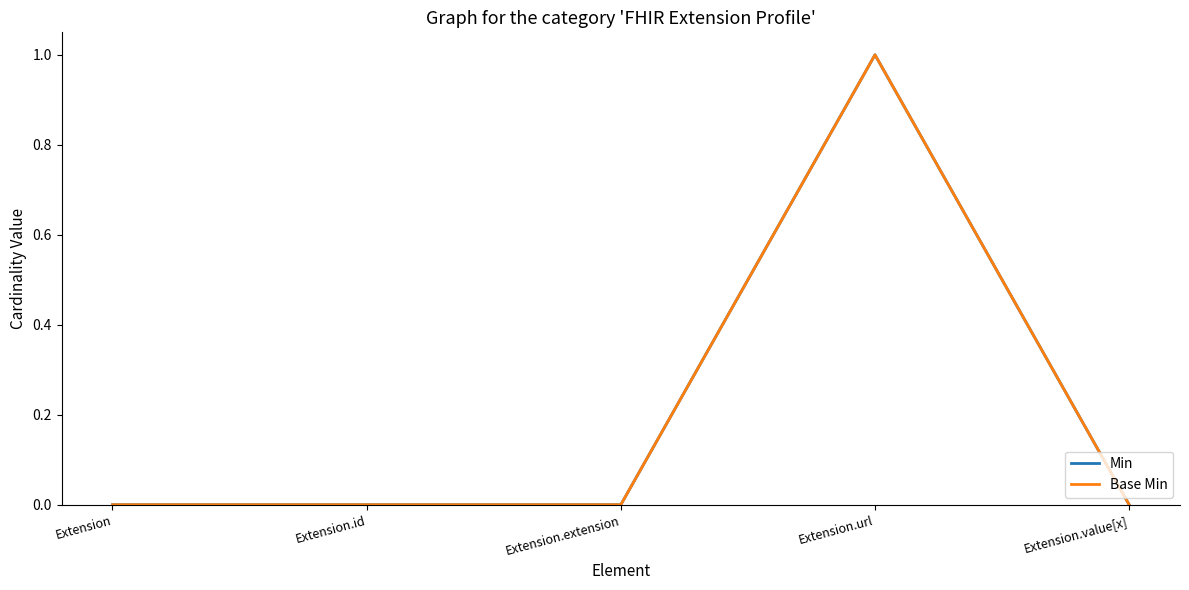

True or false: Base Min has more than 1 points higher than both neighbors.

False